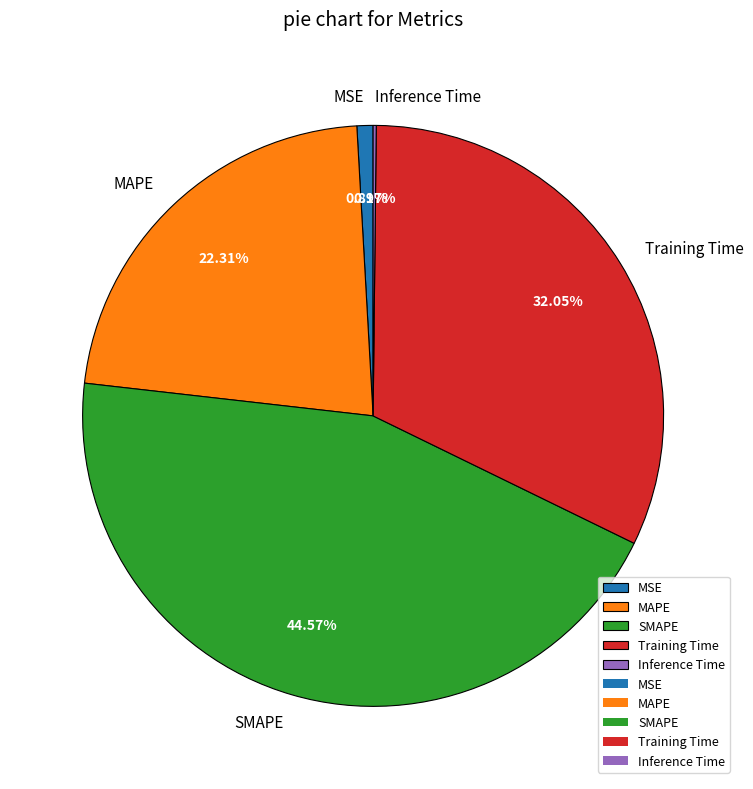

Between MAPE and SMAPE, which is larger?

SMAPE